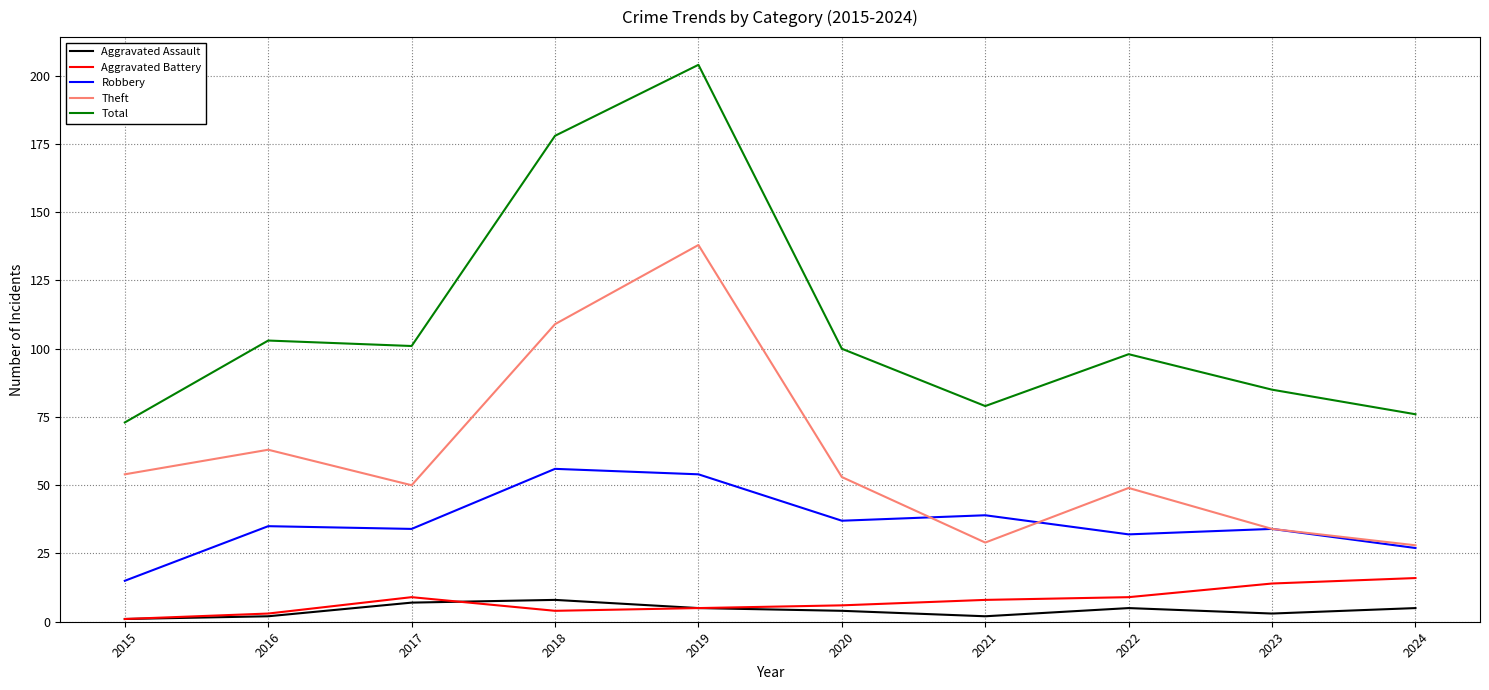

Reading right to left, transcribe all the data shown in this chart.

Aggravated Assault: 2024=5	2023=3	2022=5	2021=2	2020=4	2019=5	2018=8	2017=7	2016=2	2015=1
Aggravated Battery: 2024=16	2023=14	2022=9	2021=8	2020=6	2019=5	2018=4	2017=9	2016=3	2015=1
Robbery: 2024=27	2023=34	2022=32	2021=39	2020=37	2019=54	2018=56	2017=34	2016=35	2015=15
Theft: 2024=28	2023=34	2022=49	2021=29	2020=53	2019=138	2018=109	2017=50	2016=63	2015=54
Total: 2024=76	2023=85	2022=98	2021=79	2020=100	2019=204	2018=178	2017=101	2016=103	2015=73